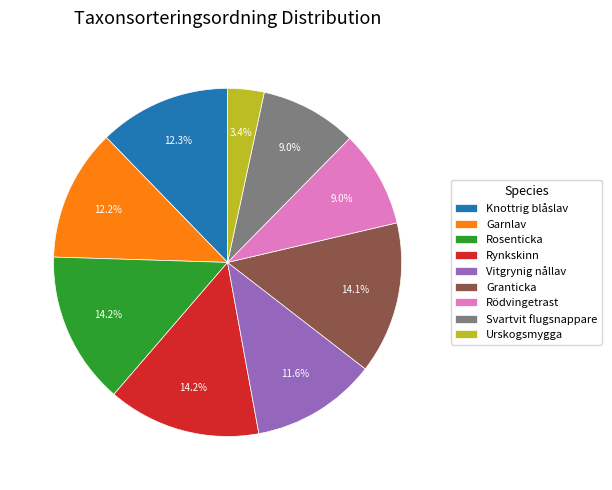

True or false: Knottrig blåslav accounts for 5% of the total.

False